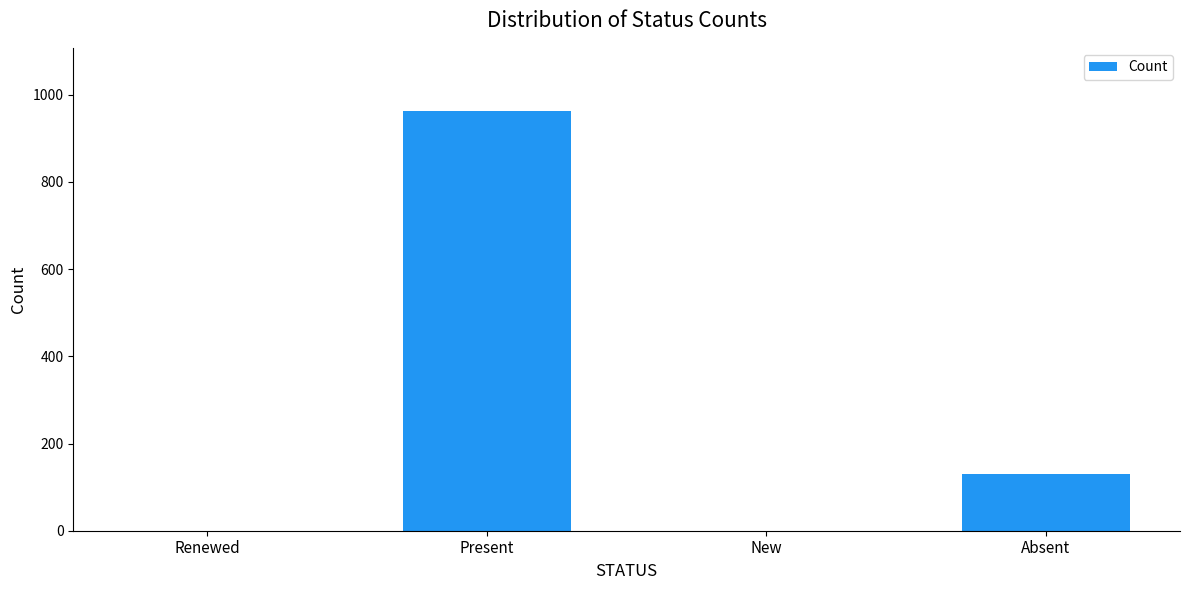

Which has a higher value, Renewed or Absent?

Absent